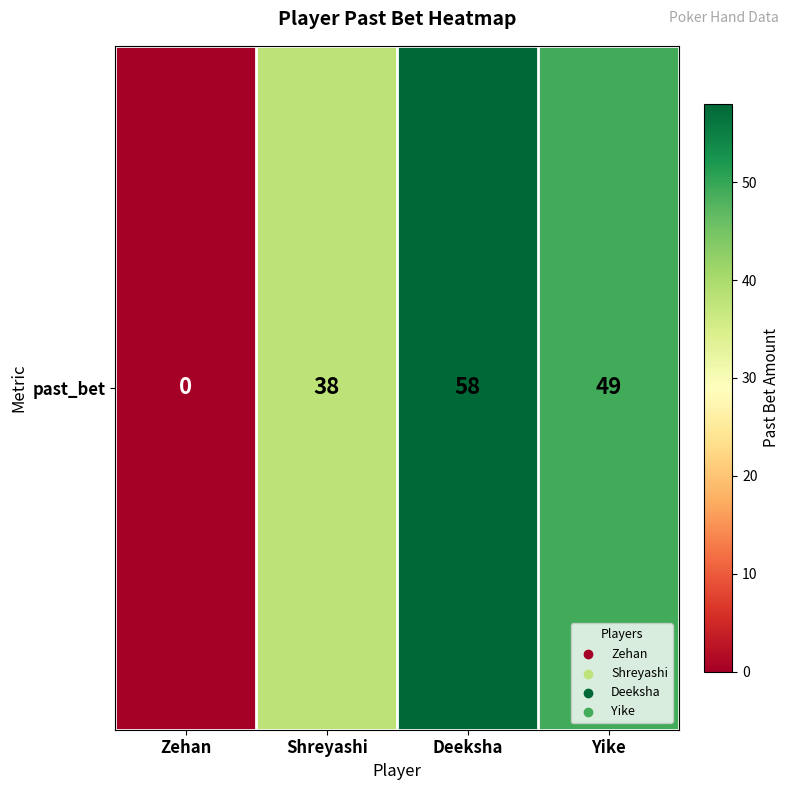

What value does the data have at Yike?

49